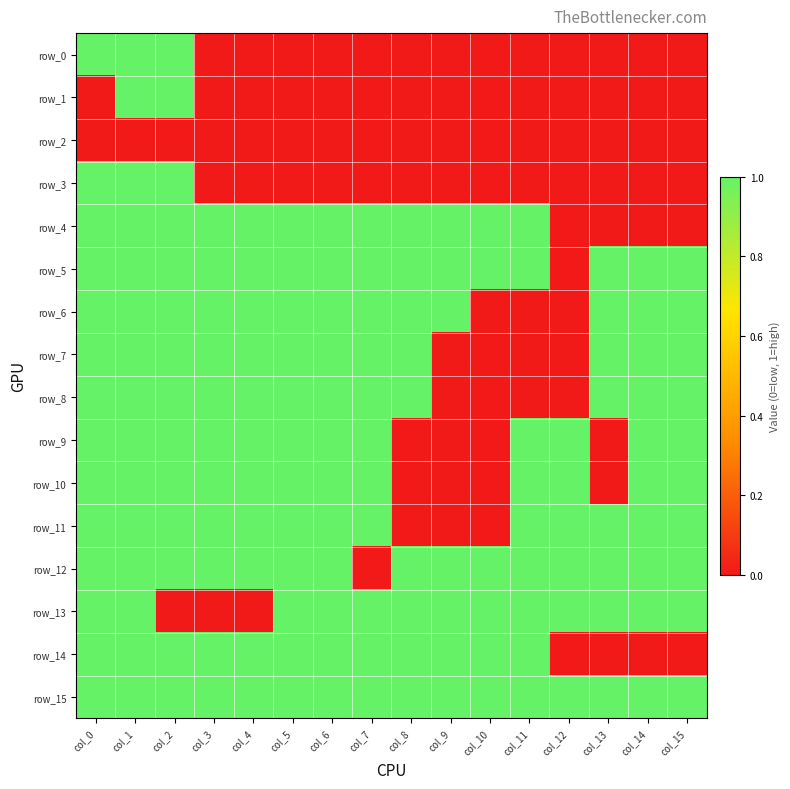

Reading right to left, extract all data points from this chart.

row_0: col_15=0	col_14=0	col_13=0	col_12=0	col_11=0	col_10=0	col_9=0	col_8=0	col_7=0	col_6=0	col_5=0	col_4=0	col_3=0	col_2=1	col_1=1	col_0=1
row_1: col_15=0	col_14=0	col_13=0	col_12=0	col_11=0	col_10=0	col_9=0	col_8=0	col_7=0	col_6=0	col_5=0	col_4=0	col_3=0	col_2=1	col_1=1	col_0=0
row_2: col_15=0	col_14=0	col_13=0	col_12=0	col_11=0	col_10=0	col_9=0	col_8=0	col_7=0	col_6=0	col_5=0	col_4=0	col_3=0	col_2=0	col_1=0	col_0=0
row_3: col_15=0	col_14=0	col_13=0	col_12=0	col_11=0	col_10=0	col_9=0	col_8=0	col_7=0	col_6=0	col_5=0	col_4=0	col_3=0	col_2=1	col_1=1	col_0=1
row_4: col_15=0	col_14=0	col_13=0	col_12=0	col_11=1	col_10=1	col_9=1	col_8=1	col_7=1	col_6=1	col_5=1	col_4=1	col_3=1	col_2=1	col_1=1	col_0=1
row_5: col_15=1	col_14=1	col_13=1	col_12=0	col_11=1	col_10=1	col_9=1	col_8=1	col_7=1	col_6=1	col_5=1	col_4=1	col_3=1	col_2=1	col_1=1	col_0=1
row_6: col_15=1	col_14=1	col_13=1	col_12=0	col_11=0	col_10=0	col_9=1	col_8=1	col_7=1	col_6=1	col_5=1	col_4=1	col_3=1	col_2=1	col_1=1	col_0=1
row_7: col_15=1	col_14=1	col_13=1	col_12=0	col_11=0	col_10=0	col_9=0	col_8=1	col_7=1	col_6=1	col_5=1	col_4=1	col_3=1	col_2=1	col_1=1	col_0=1
row_8: col_15=1	col_14=1	col_13=1	col_12=0	col_11=0	col_10=0	col_9=0	col_8=1	col_7=1	col_6=1	col_5=1	col_4=1	col_3=1	col_2=1	col_1=1	col_0=1
row_9: col_15=1	col_14=1	col_13=0	col_12=1	col_11=1	col_10=0	col_9=0	col_8=0	col_7=1	col_6=1	col_5=1	col_4=1	col_3=1	col_2=1	col_1=1	col_0=1
row_10: col_15=1	col_14=1	col_13=0	col_12=1	col_11=1	col_10=0	col_9=0	col_8=0	col_7=1	col_6=1	col_5=1	col_4=1	col_3=1	col_2=1	col_1=1	col_0=1
row_11: col_15=1	col_14=1	col_13=1	col_12=1	col_11=1	col_10=0	col_9=0	col_8=0	col_7=1	col_6=1	col_5=1	col_4=1	col_3=1	col_2=1	col_1=1	col_0=1
row_12: col_15=1	col_14=1	col_13=1	col_12=1	col_11=1	col_10=1	col_9=1	col_8=1	col_7=0	col_6=1	col_5=1	col_4=1	col_3=1	col_2=1	col_1=1	col_0=1
row_13: col_15=1	col_14=1	col_13=1	col_12=1	col_11=1	col_10=1	col_9=1	col_8=1	col_7=1	col_6=1	col_5=1	col_4=0	col_3=0	col_2=0	col_1=1	col_0=1
row_14: col_15=0	col_14=0	col_13=0	col_12=0	col_11=1	col_10=1	col_9=1	col_8=1	col_7=1	col_6=1	col_5=1	col_4=1	col_3=1	col_2=1	col_1=1	col_0=1
row_15: col_15=1	col_14=1	col_13=1	col_12=1	col_11=1	col_10=1	col_9=1	col_8=1	col_7=1	col_6=1	col_5=1	col_4=1	col_3=1	col_2=1	col_1=1	col_0=1